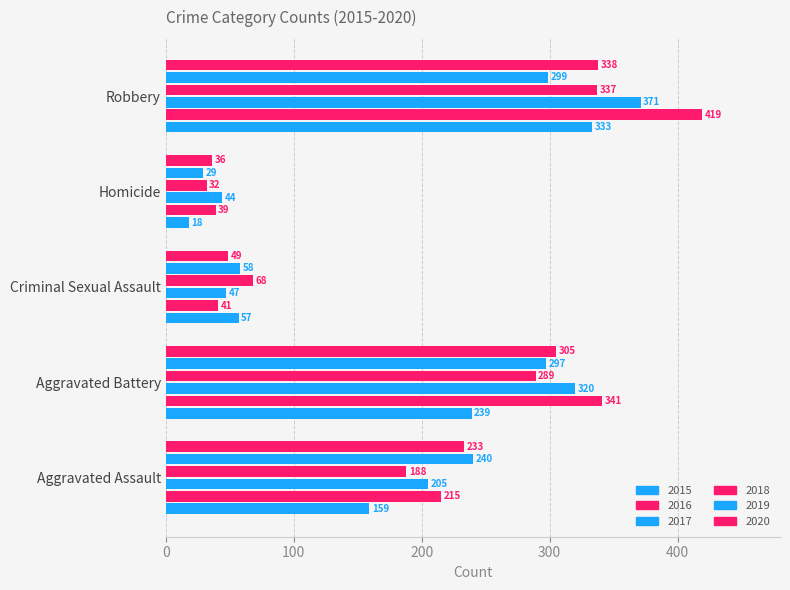

Where does the 2015 series first go above 159?

Aggravated Battery